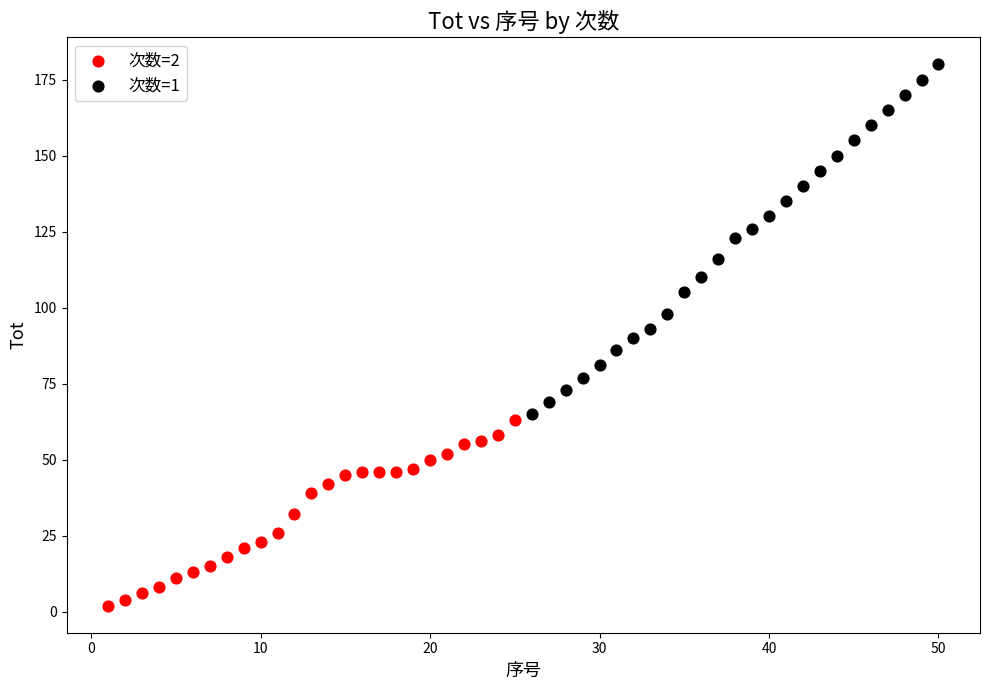

Which series has the widest spread of Y values?

次数=1